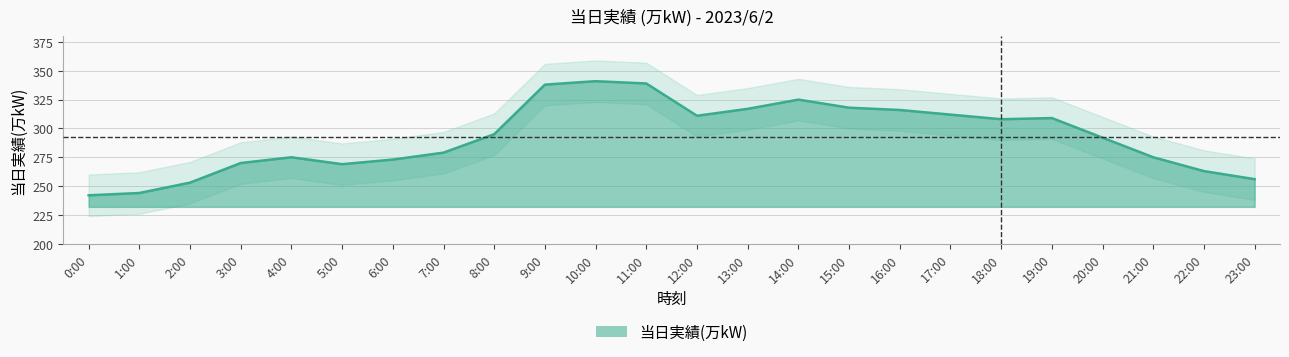

What is the sum of all values?

7020